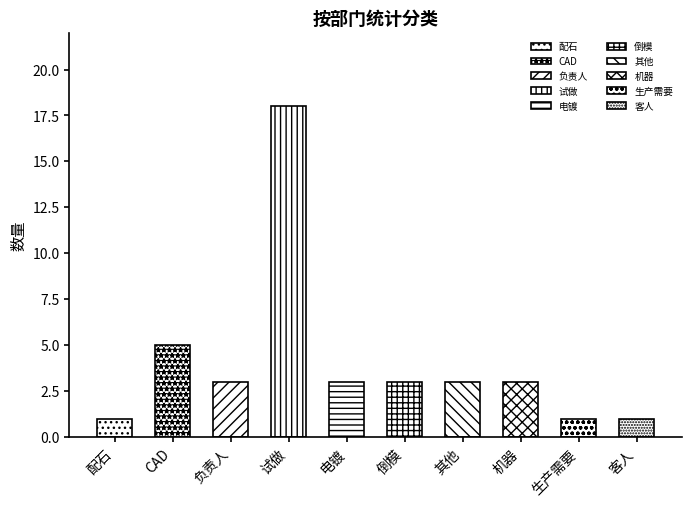

Where is the data nearest to the value 9?

CAD